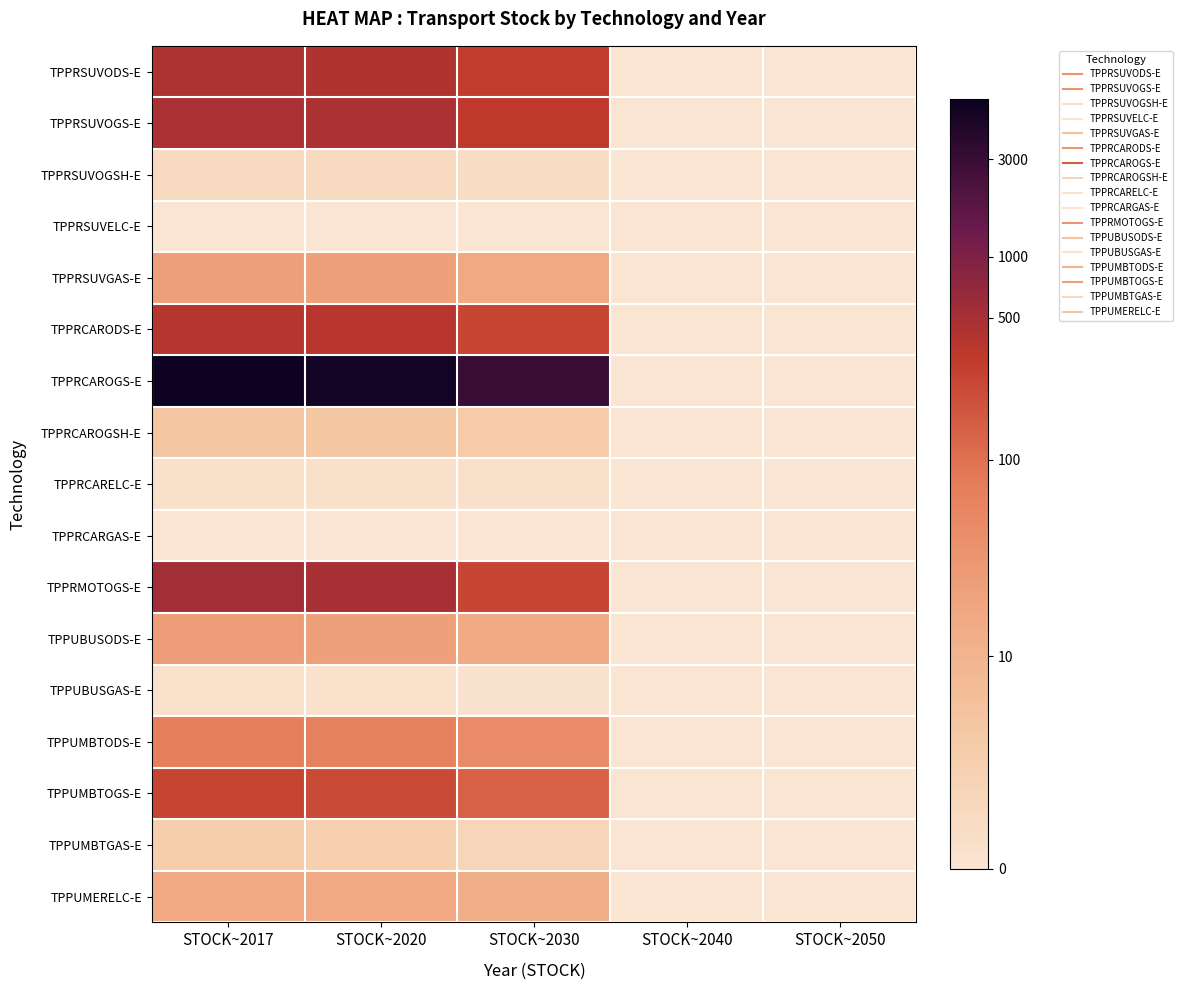

Reading left to right, extract all data points from this chart.

TPPRSUVODS-E: STOCK~2017=6.1	STOCK~2020=6.1	STOCK~2030=5.7	STOCK~2040=0.0	STOCK~2050=0.0
TPPRSUVOGS-E: STOCK~2017=6.2	STOCK~2020=6.1	STOCK~2030=5.8	STOCK~2040=0.0	STOCK~2050=0.0
TPPRSUVOGSH-E: STOCK~2017=0.6	STOCK~2020=0.6	STOCK~2030=0.5	STOCK~2040=0.0	STOCK~2050=0.0
TPPRSUVELC-E: STOCK~2017=0.0	STOCK~2020=0.0	STOCK~2030=0.0	STOCK~2040=0.0	STOCK~2050=0.0
TPPRSUVGAS-E: STOCK~2017=3.2	STOCK~2020=3.2	STOCK~2030=2.8	STOCK~2040=0.0	STOCK~2050=0.0
TPPRCARODS-E: STOCK~2017=6.0	STOCK~2020=5.9	STOCK~2030=5.5	STOCK~2040=0.0	STOCK~2050=0.0
TPPRCAROGS-E: STOCK~2017=8.7	STOCK~2020=8.6	STOCK~2030=8.0	STOCK~2040=0.0	STOCK~2050=0.0
TPPRCAROGSH-E: STOCK~2017=1.6	STOCK~2020=1.6	STOCK~2030=1.4	STOCK~2040=0.0	STOCK~2050=0.0
TPPRCARELC-E: STOCK~2017=0.3	STOCK~2020=0.3	STOCK~2030=0.3	STOCK~2040=0.0	STOCK~2050=0.0
TPPRCARGAS-E: STOCK~2017=0.0	STOCK~2020=0.0	STOCK~2030=0.0	STOCK~2040=0.0	STOCK~2050=0.0
TPPRMOTOGS-E: STOCK~2017=6.3	STOCK~2020=6.2	STOCK~2030=5.5	STOCK~2040=0.0	STOCK~2050=0.0
TPPUBUSODS-E: STOCK~2017=3.3	STOCK~2020=3.2	STOCK~2030=2.8	STOCK~2040=0.0	STOCK~2050=0.0
TPPUBUSGAS-E: STOCK~2017=0.2	STOCK~2020=0.2	STOCK~2030=0.1	STOCK~2040=0.0	STOCK~2050=0.0
TPPUMBTODS-E: STOCK~2017=4.3	STOCK~2020=4.2	STOCK~2030=3.9	STOCK~2040=0.0	STOCK~2050=0.0
TPPUMBTOGS-E: STOCK~2017=5.5	STOCK~2020=5.4	STOCK~2030=4.9	STOCK~2040=0.0	STOCK~2050=0.0
TPPUMBTGAS-E: STOCK~2017=1.3	STOCK~2020=1.2	STOCK~2030=0.9	STOCK~2040=0.0	STOCK~2050=0.0
TPPUMERELC-E: STOCK~2017=2.8	STOCK~2020=2.8	STOCK~2030=2.6	STOCK~2040=0.0	STOCK~2050=0.0